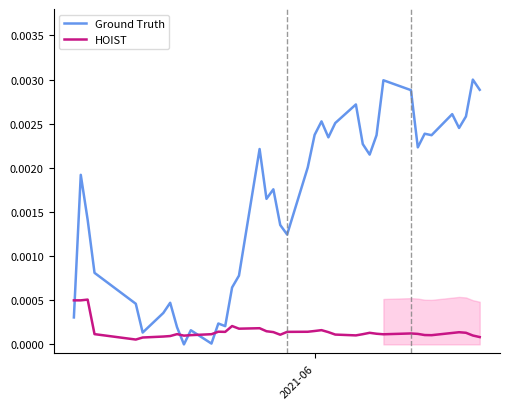

Count the number of categories in the chart.

40